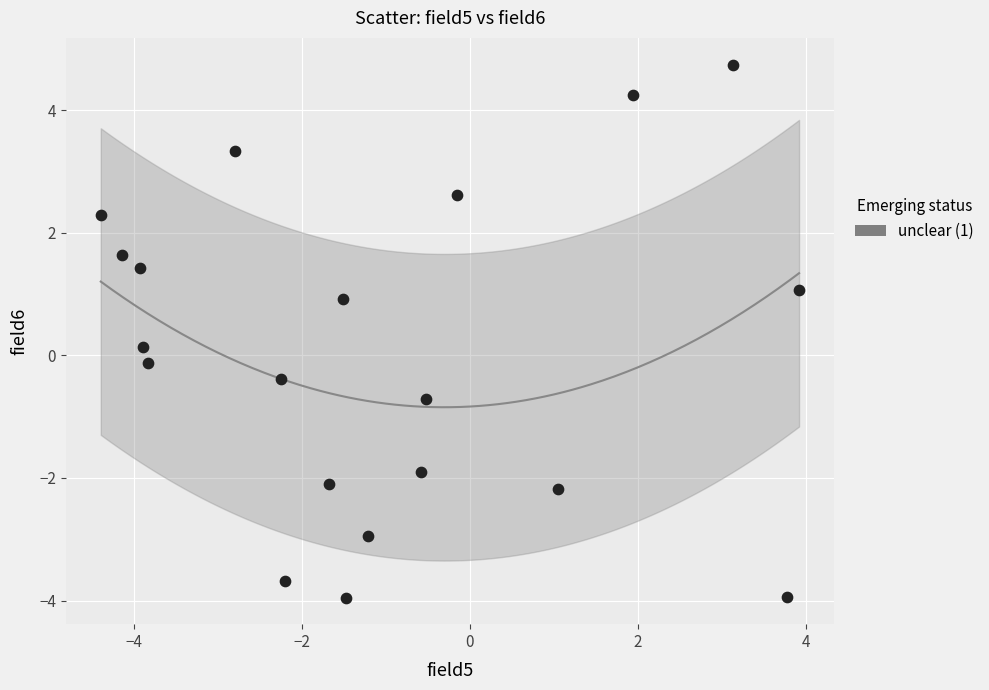

What is the range of X values (max minus min)?

8.3